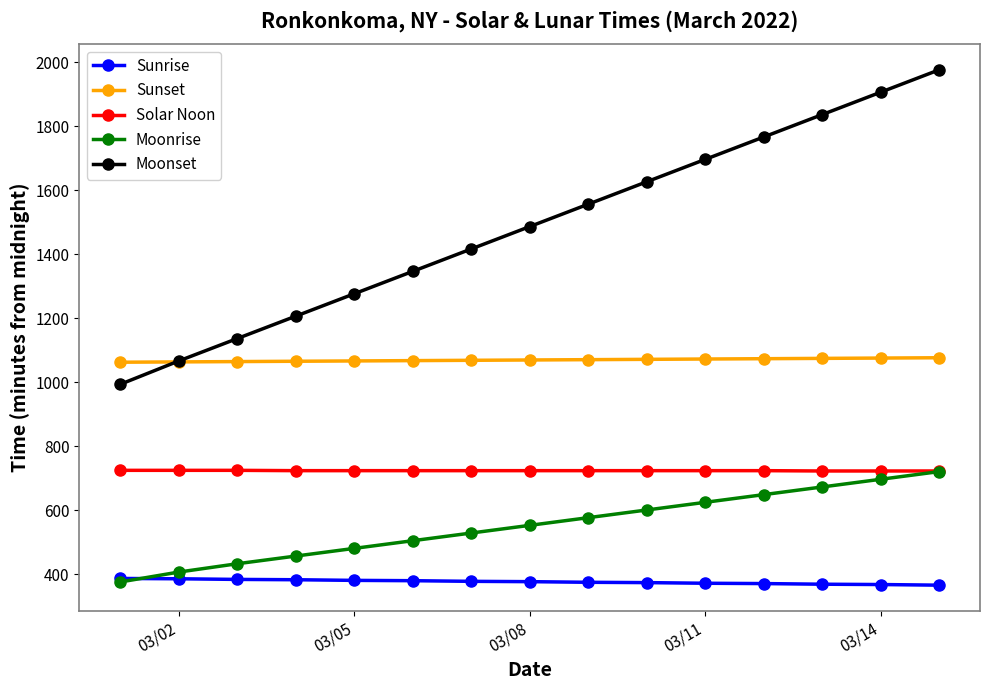

What is the value of the Moonrise point at the 5th from the left?

481